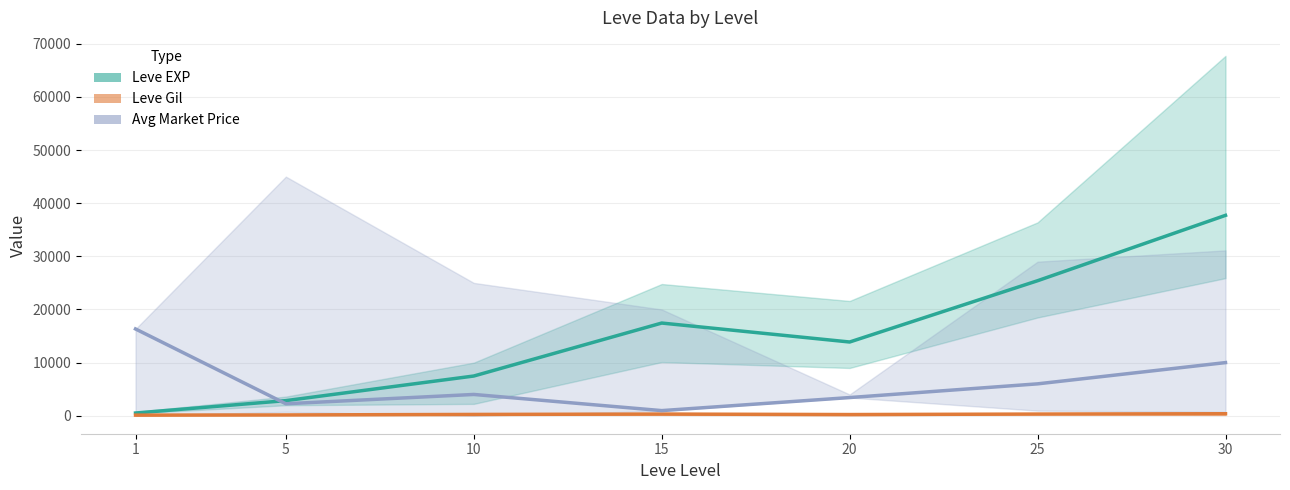

At which label is Leve Gil closest to 244?

10